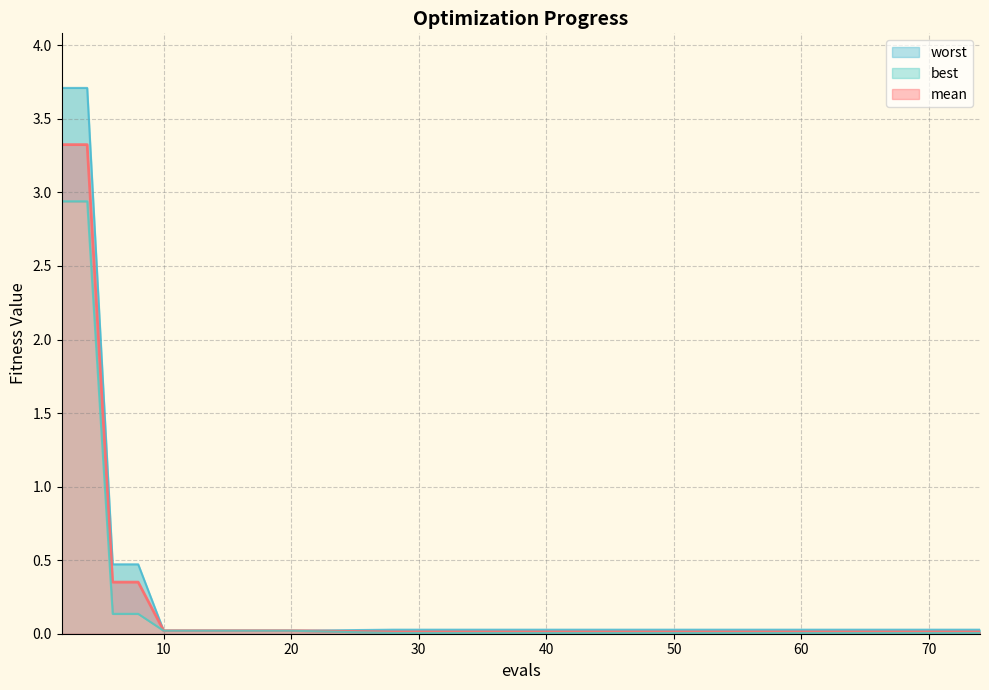

Does the chart have visible grid lines?

Yes